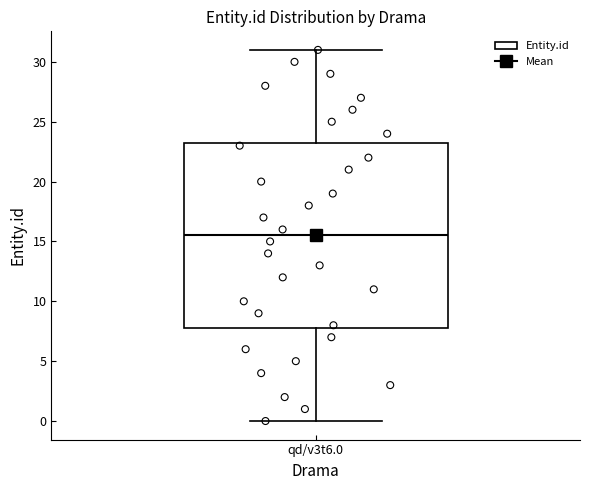

Where does the lower whisker of the box for qd/v3t6.0 end on the y-axis? The values are not printed on the chart, so give them approximately, as read against the axis.

0.0